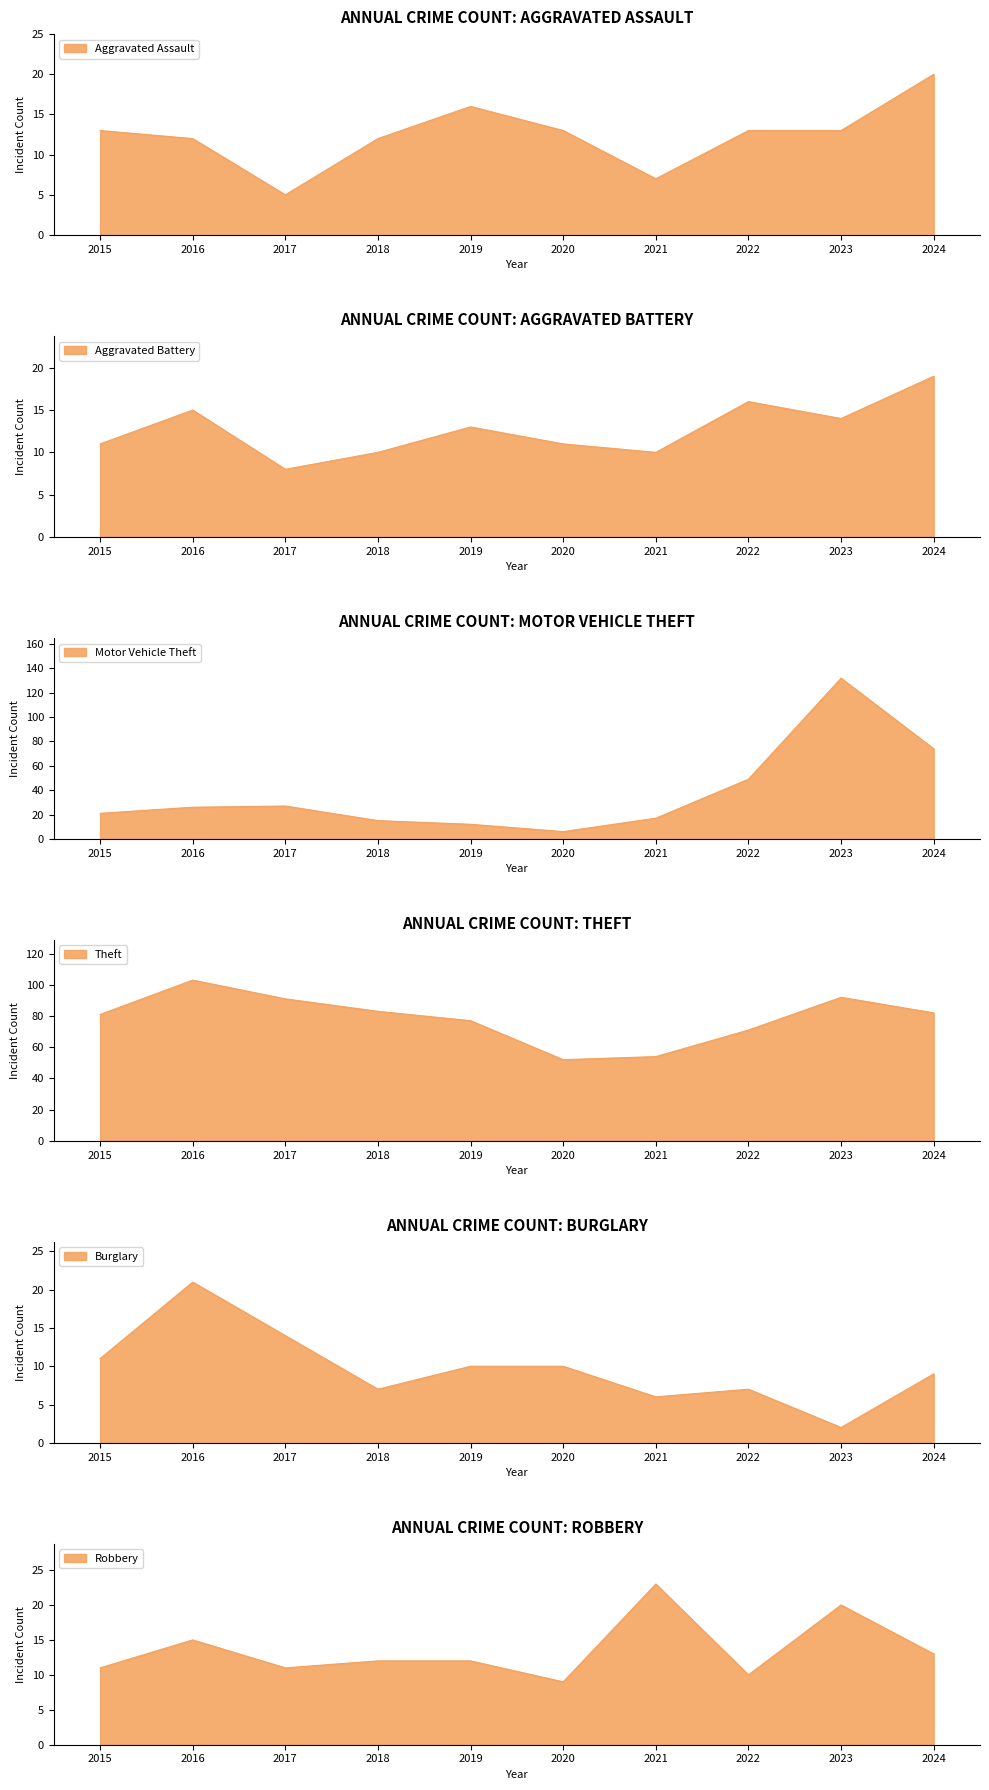

Where is Theft nearest to the value 77?

2019